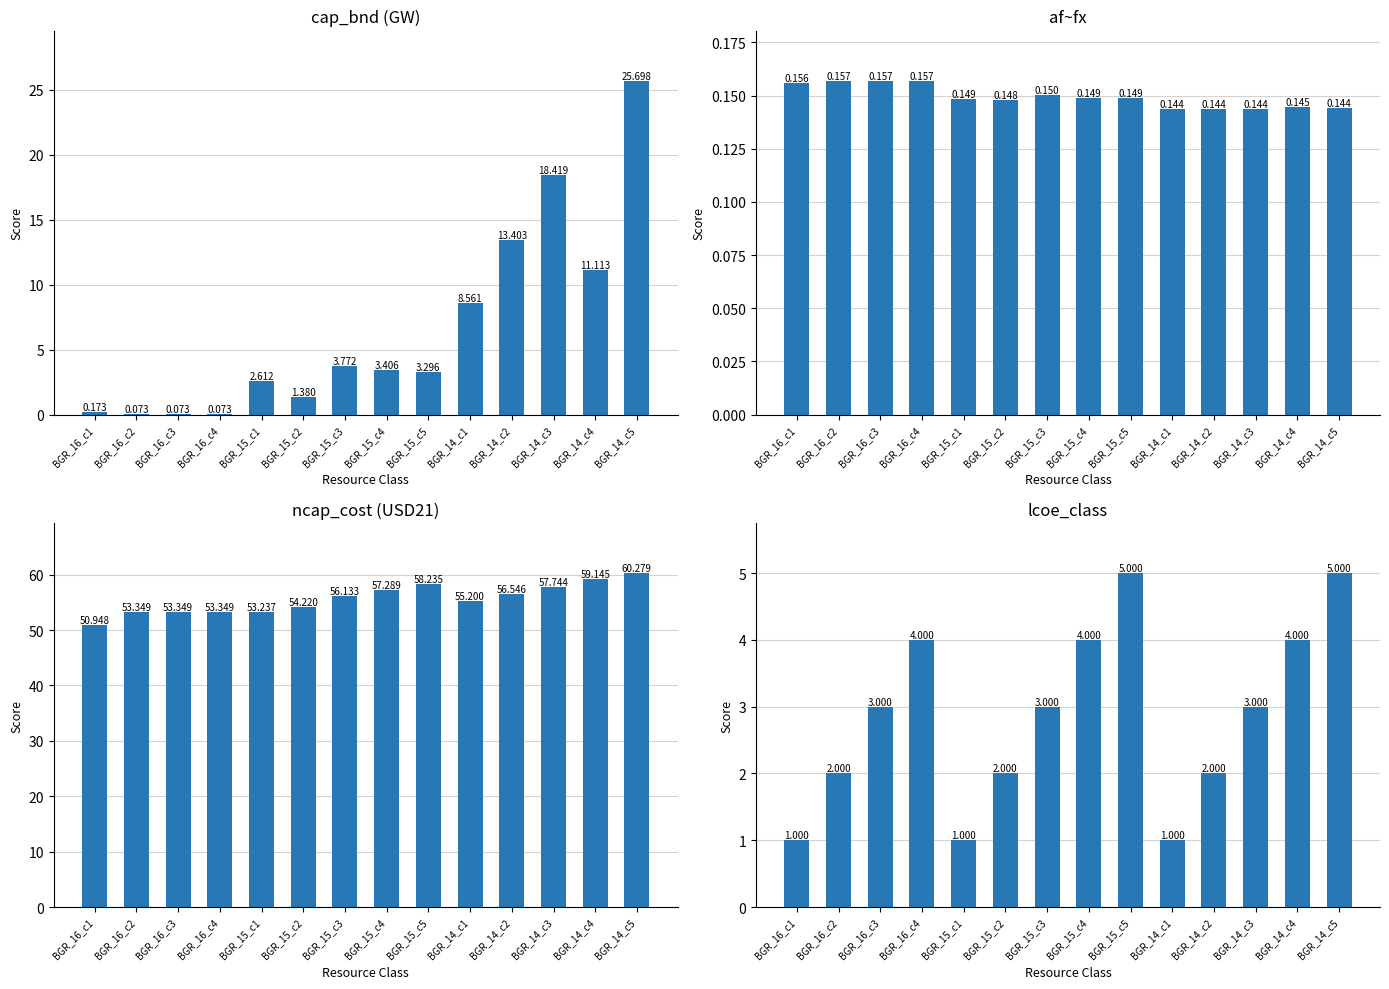

What is the sum of all ncap_cost values?

779.0